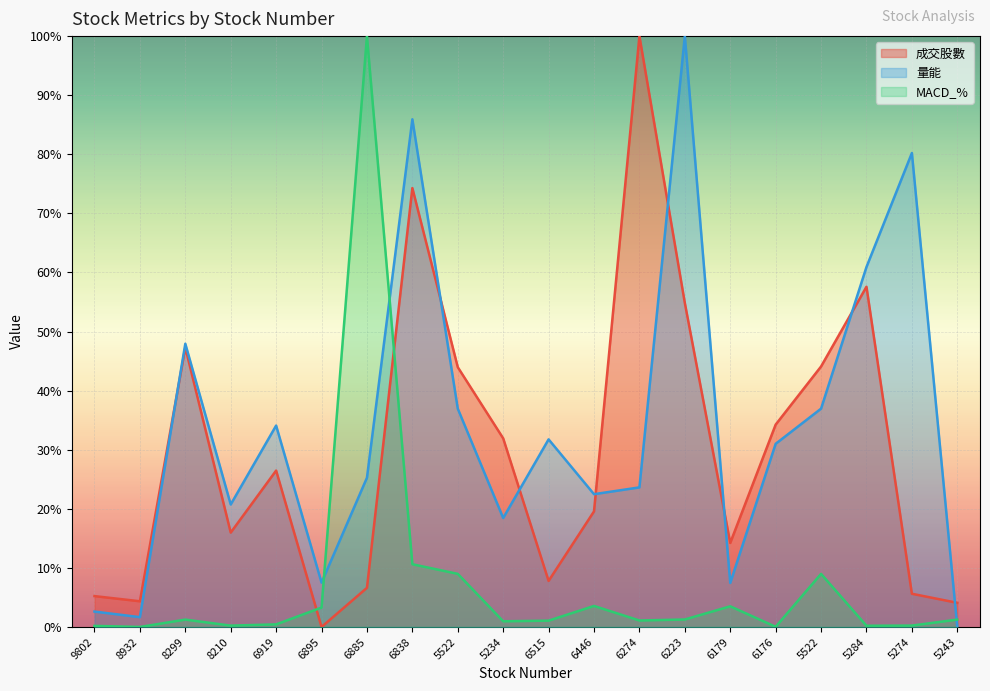

How many lines are shown in the chart?

3